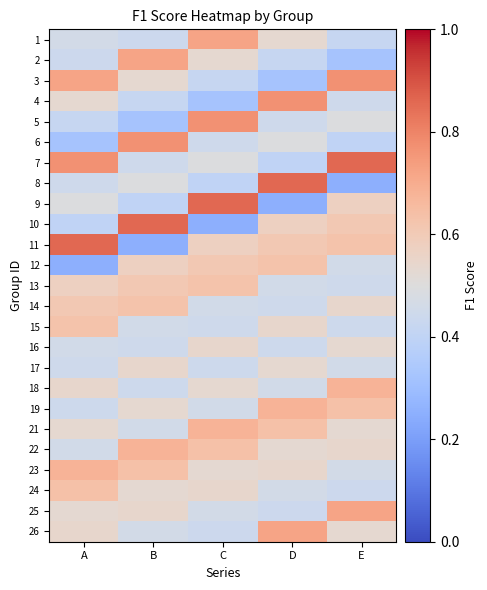

What is the total value across all series at A?

13.2